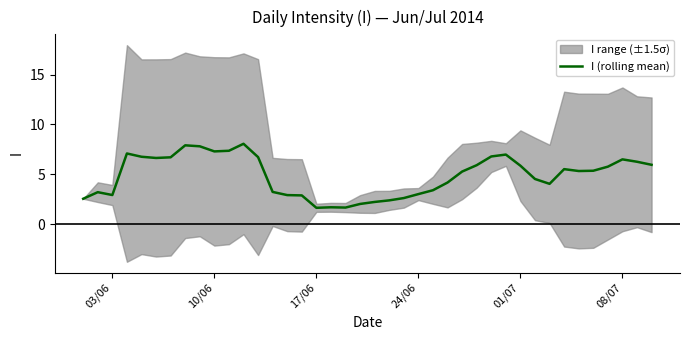

What is the difference between the maximum and second lowest values?

6.4